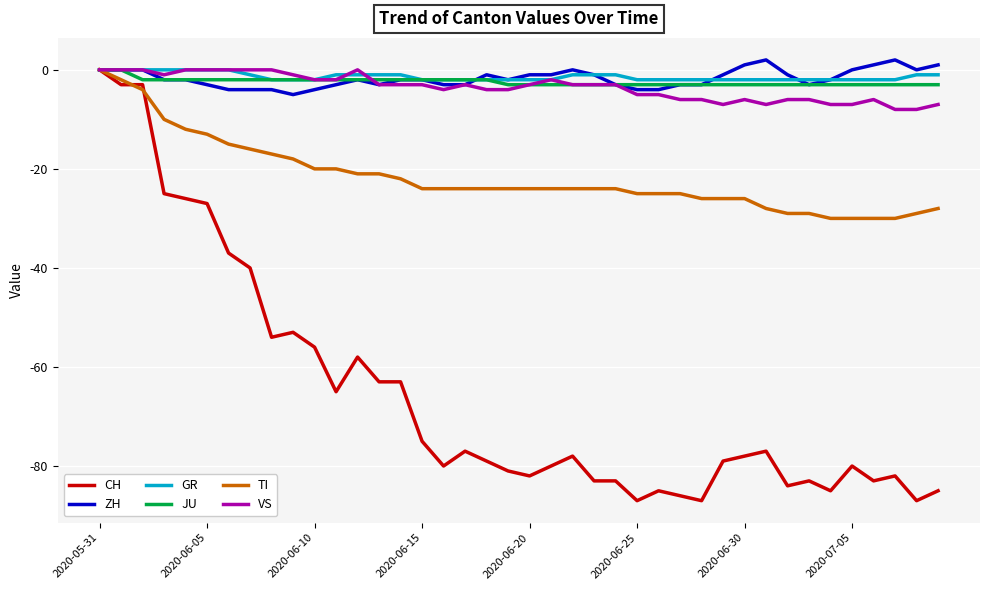

What is the smallest value displayed?

-87